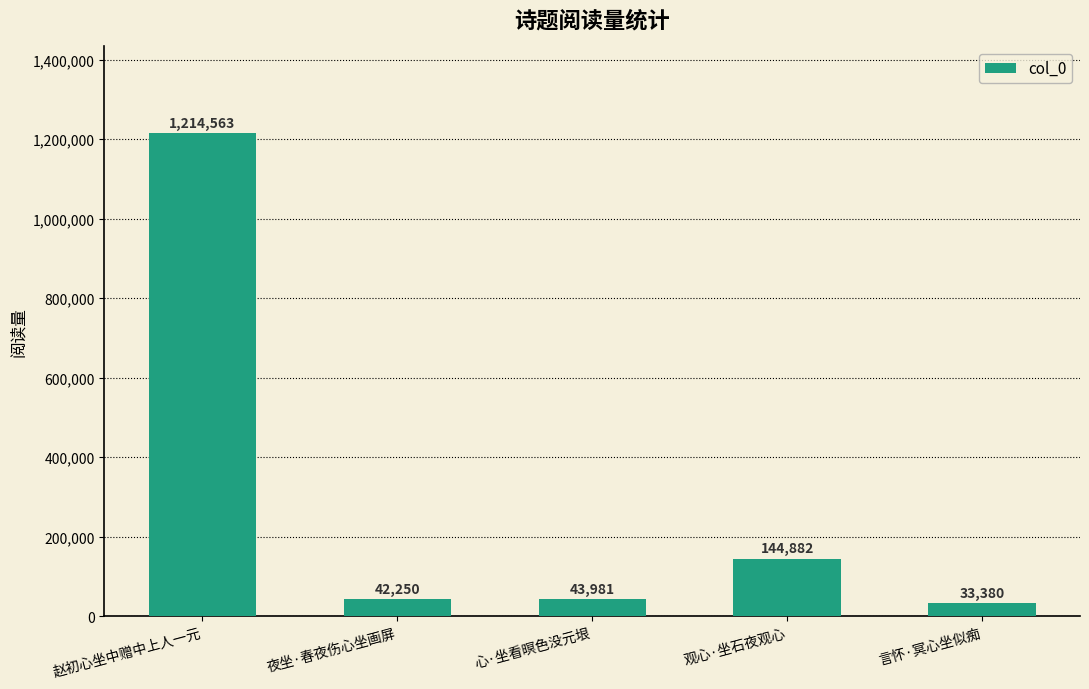

What is the sum of all values?

1479056